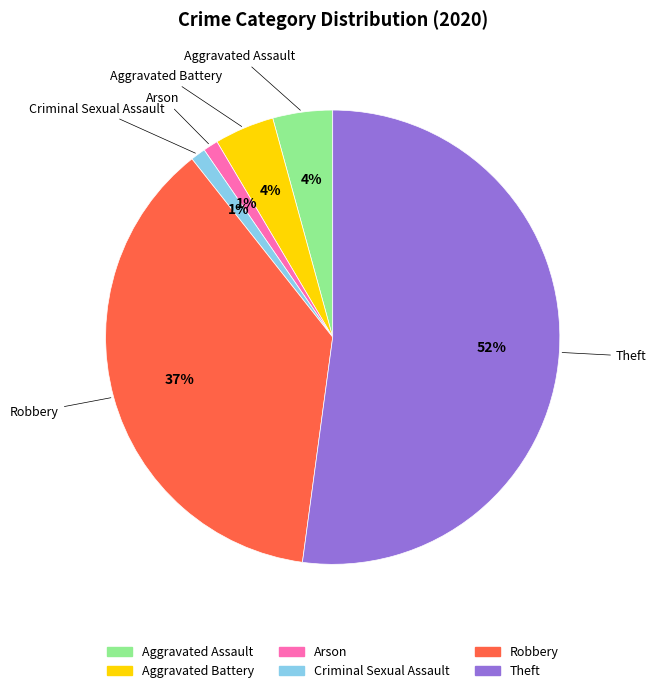

Combined, do Aggravated Battery and Arson account for over 50%?

No